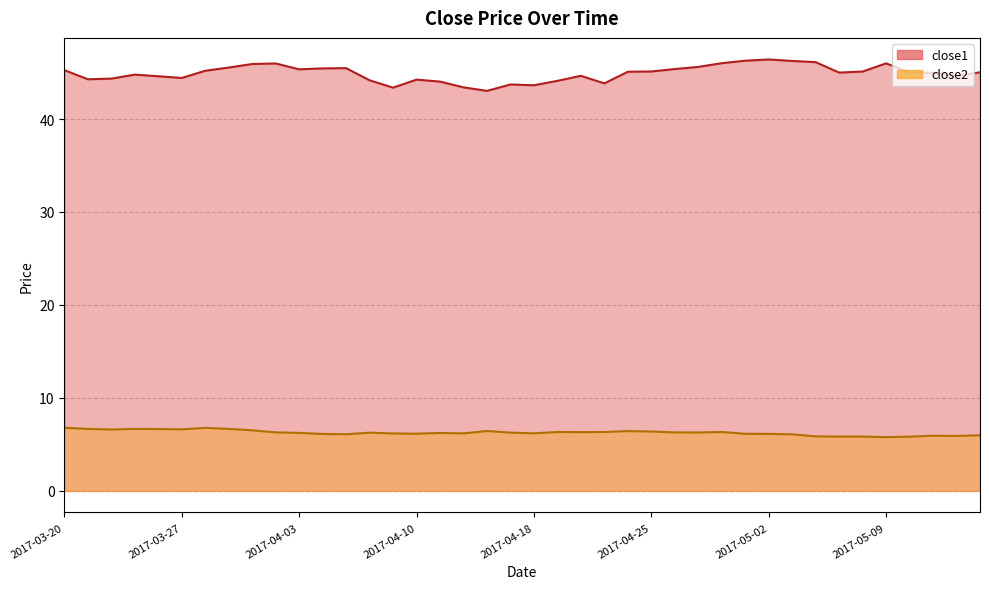

How many values in the close1 series are below 45?

19